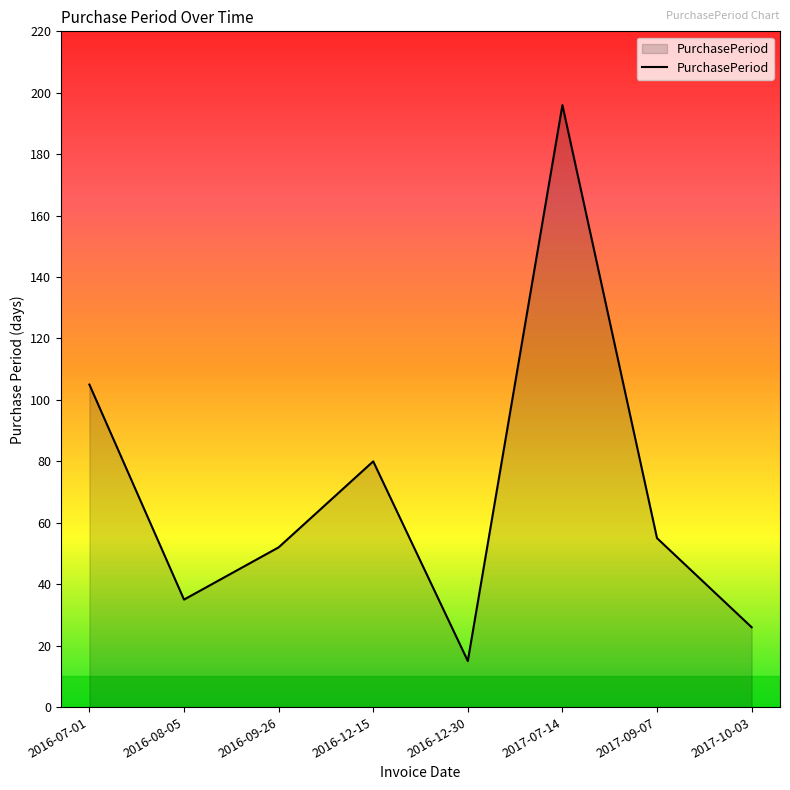

Rank the categories by value from highest to lowest.

2017-07-14, 2016-07-01, 2016-12-15, 2017-09-07, 2016-09-26, 2016-08-05, 2017-10-03, 2016-12-30